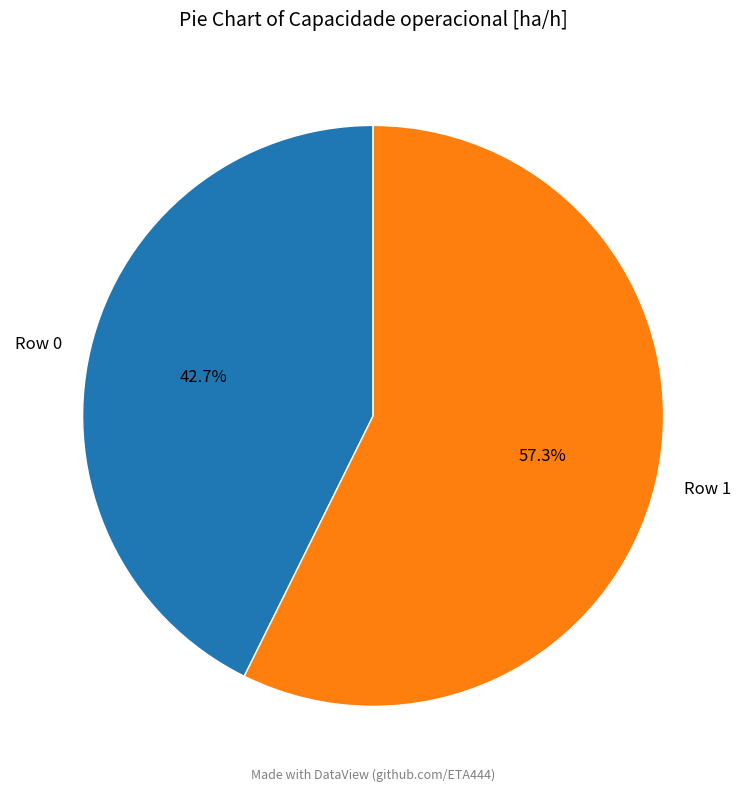

Rank the categories by value from highest to lowest.

Row 1, Row 0